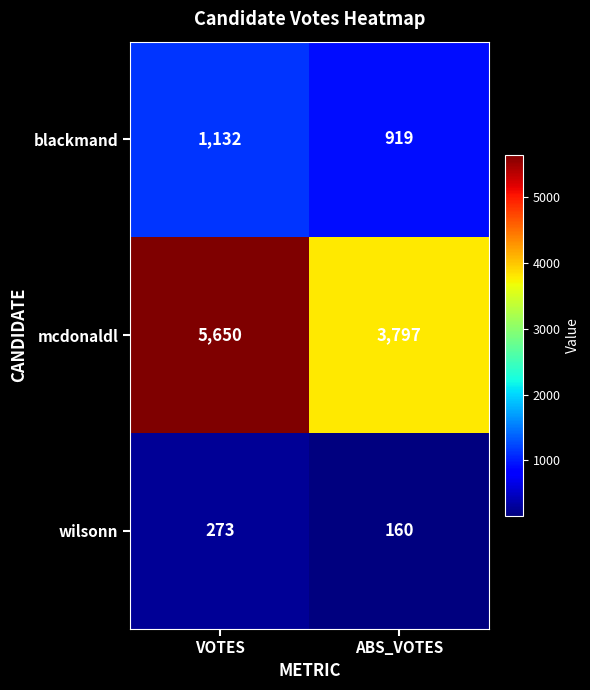

The value of mcdonaldl at VOTES is 5650. True or false?

True